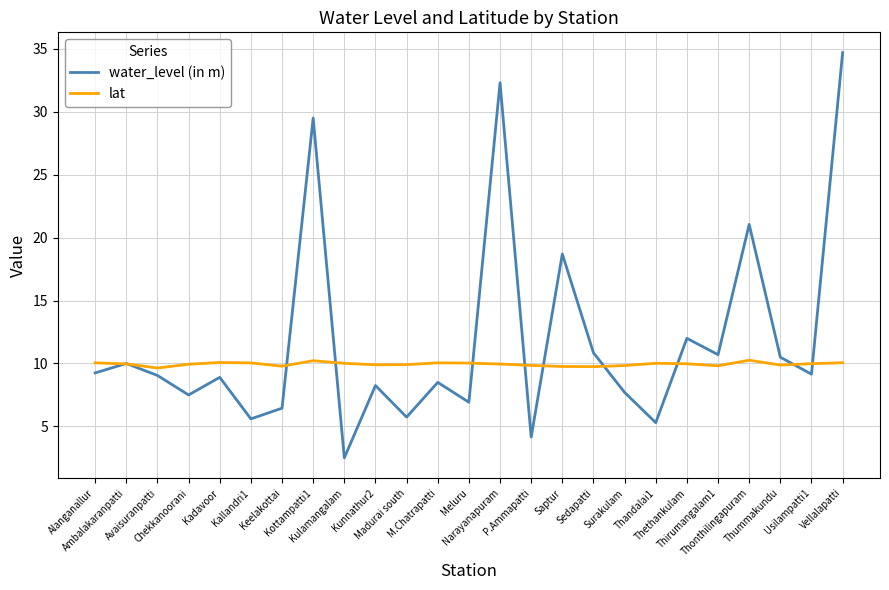

Which series has the largest total across all categories?

water_level (in m)